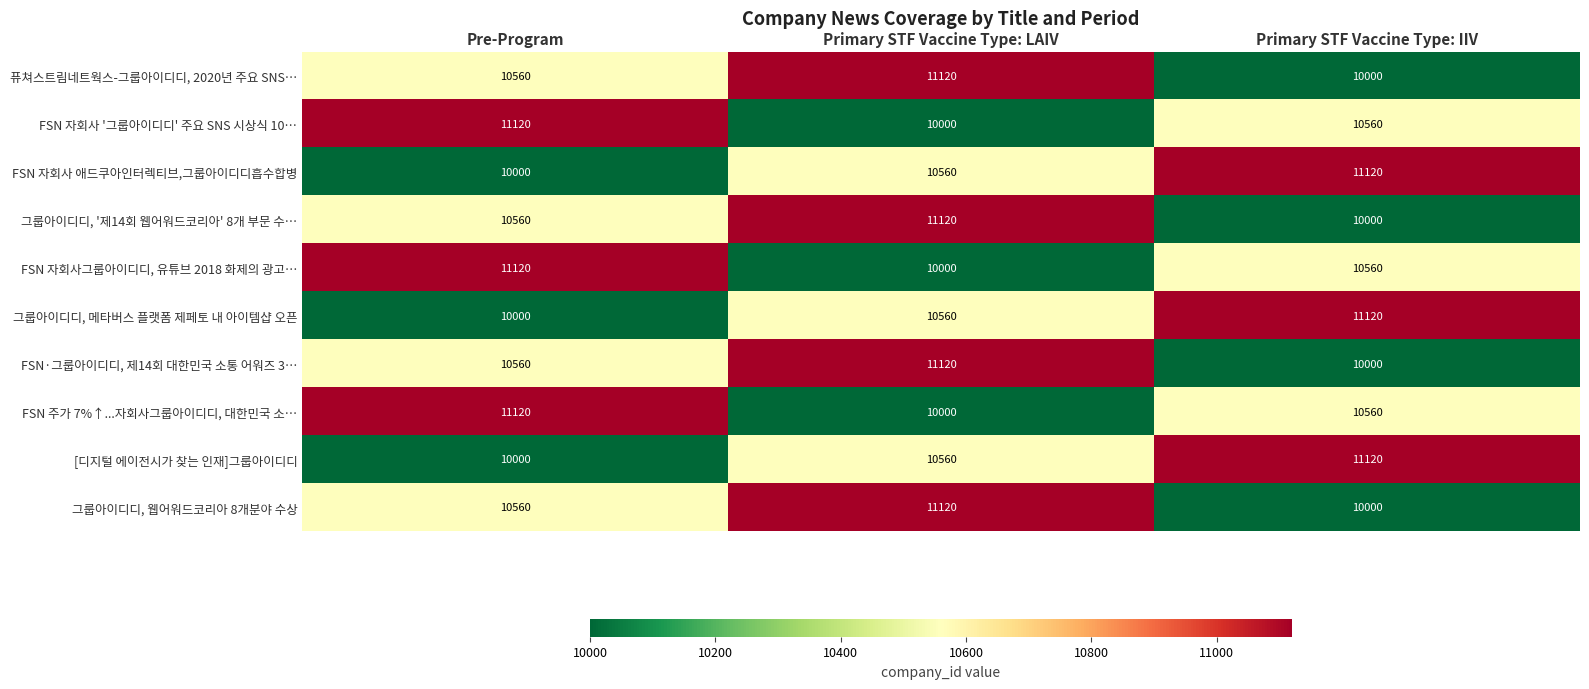

List the labels in order of 퓨쳐스트림네트웍스-그룹아이디디, 2020년 주요 SNS… value, smallest first.

Primary STF Vaccine Type: IIV, Pre-Program, Primary STF Vaccine Type: LAIV